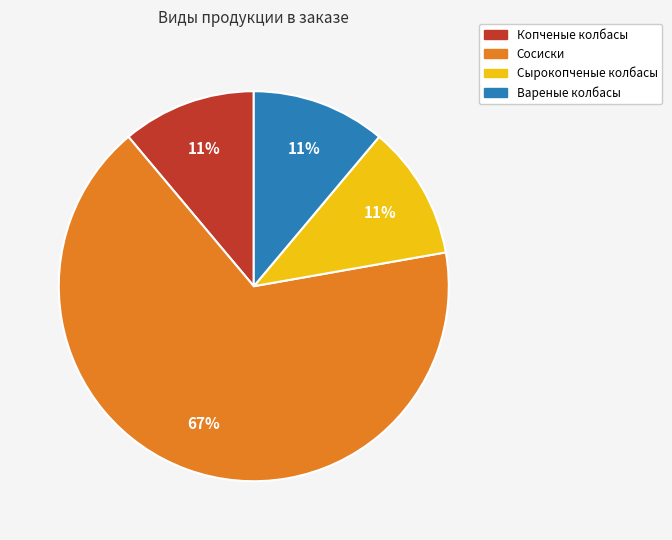

True or false: Сосиски accounts for 58% of the total.

False